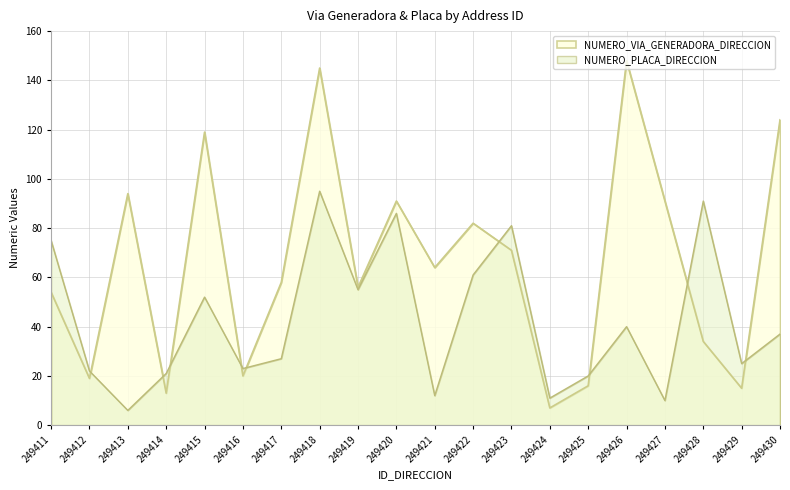

After their last crossing, which series has the higher values: NUMERO_VIA_GENERADORA_DIRECCION or NUMERO_PLACA_DIRECCION?

NUMERO_VIA_GENERADORA_DIRECCION